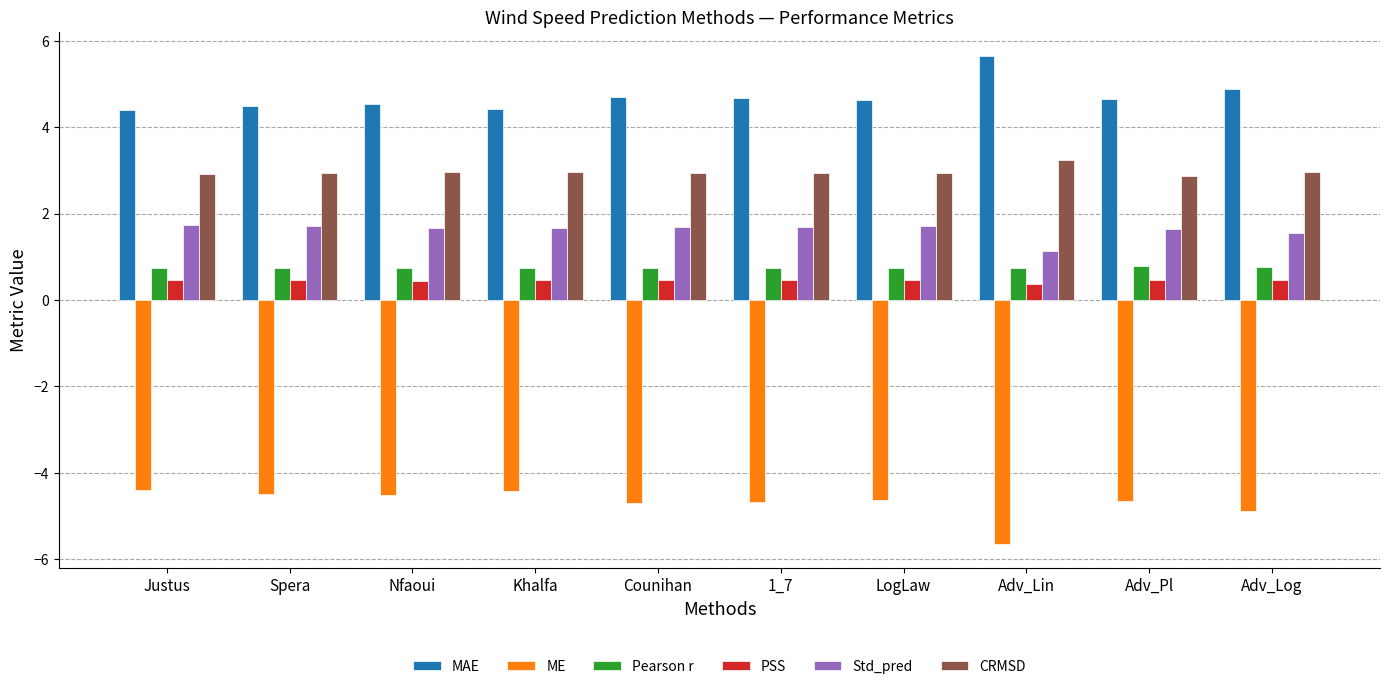

How many series are shown in this chart?

6